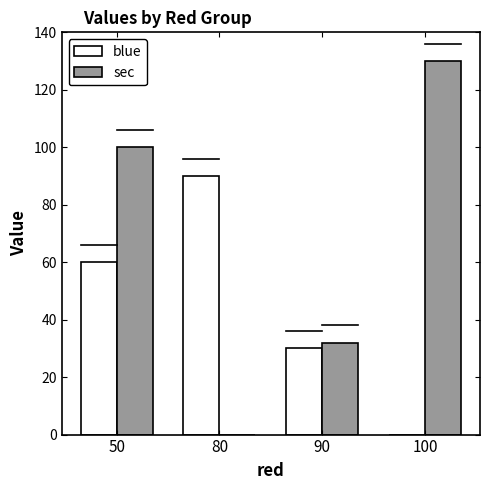

Reading right to left, transcribe all the data shown in this chart.

blue: 0	30	90	60
sec: 130	32	0	100